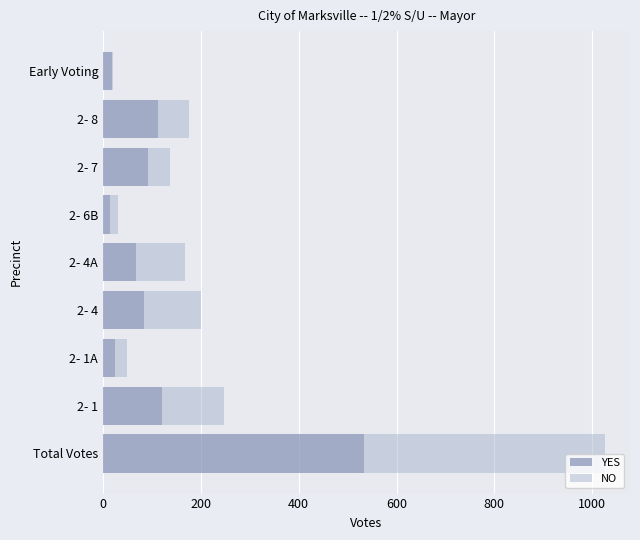

At which label does YES reach its peak?

Total Votes